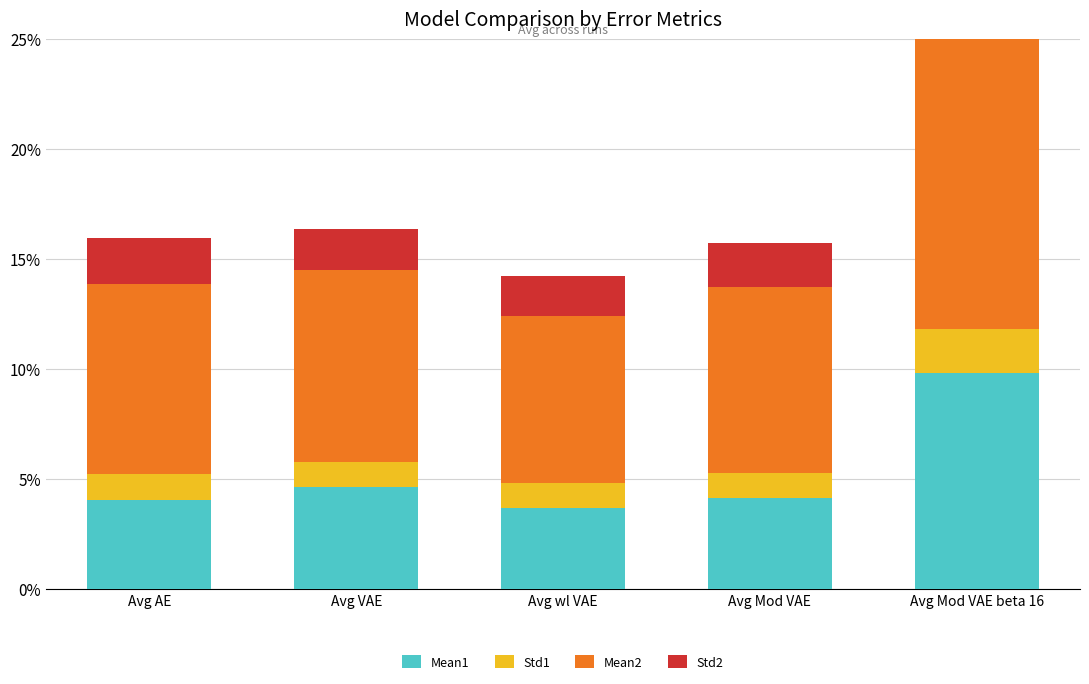

Which category has the highest value across all series?

Avg Mod VAE beta 16